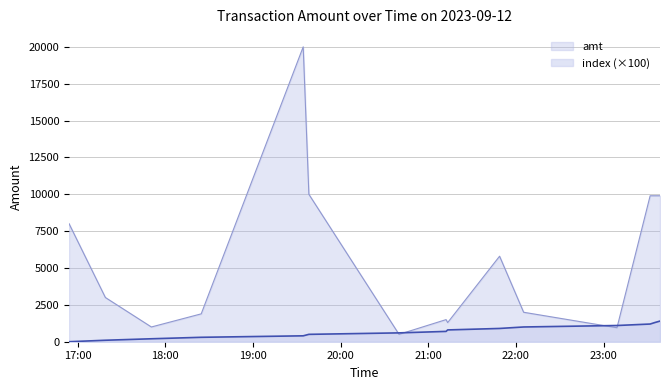

What is the average value of the index series?

700